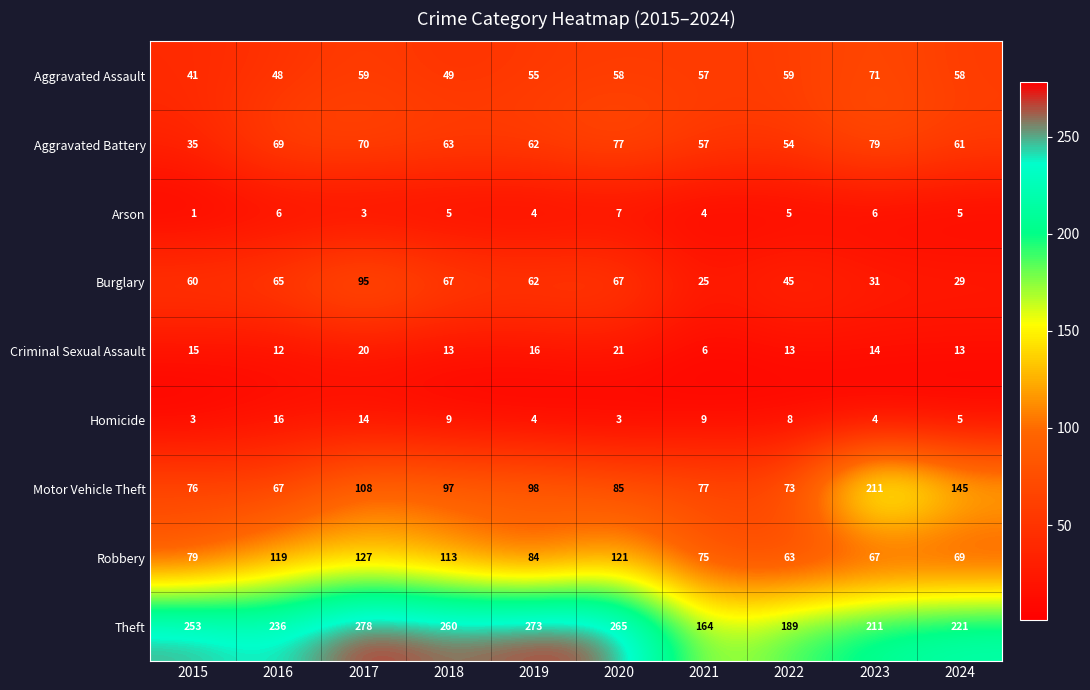

Read the Burglary value at 2023.

31